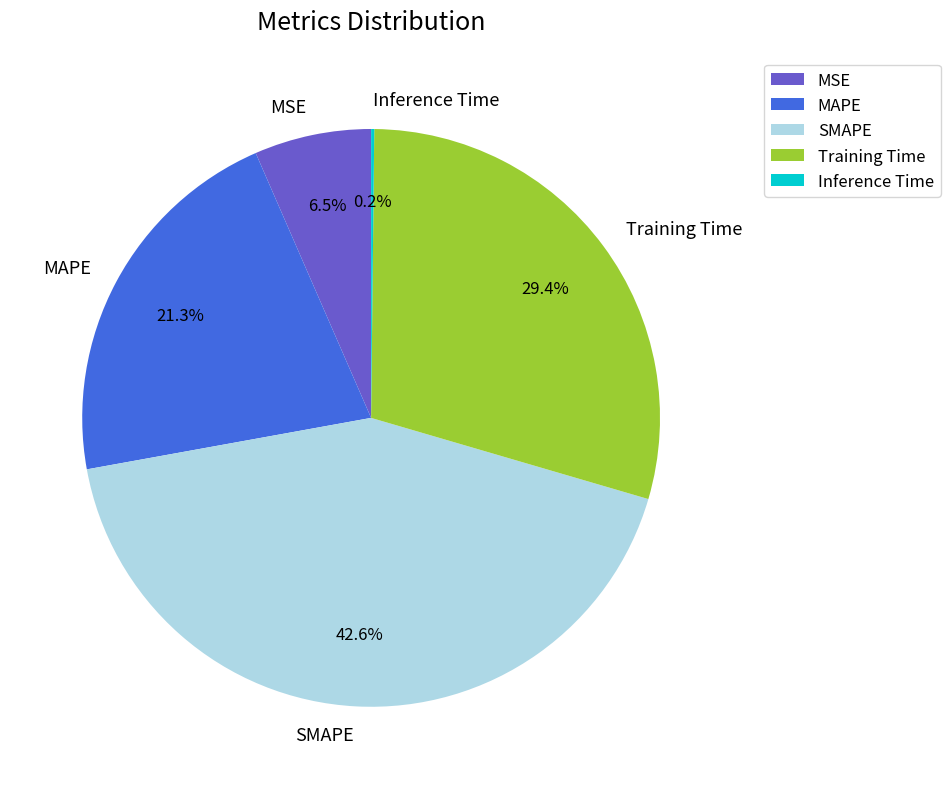

How much of the chart is everything except MSE?

93.5%